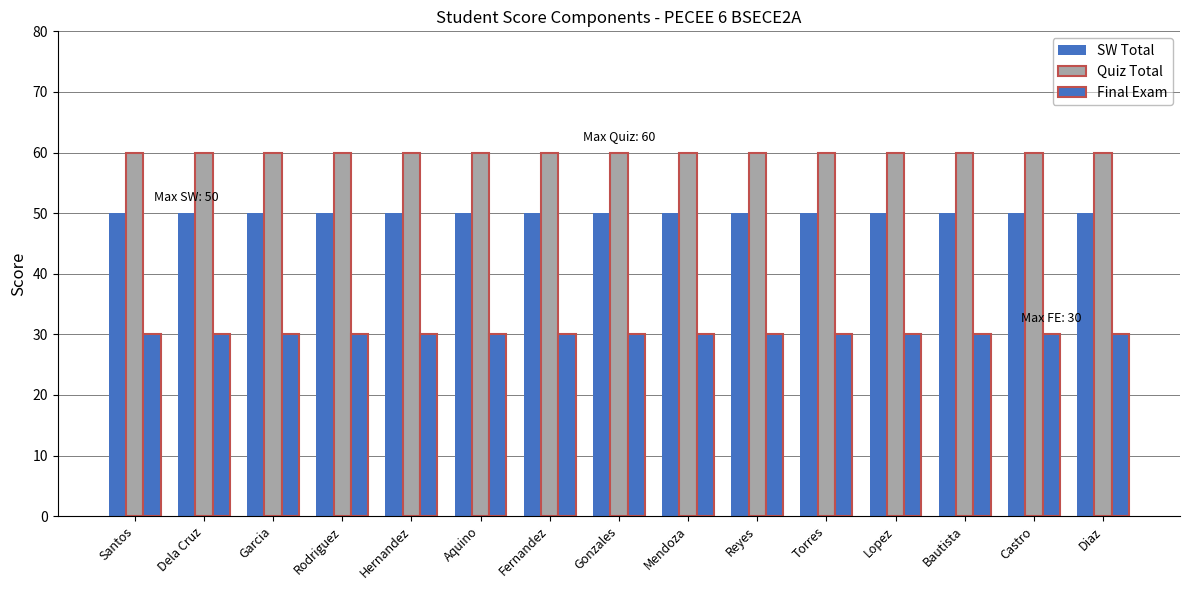

How many series are shown in this chart?

3